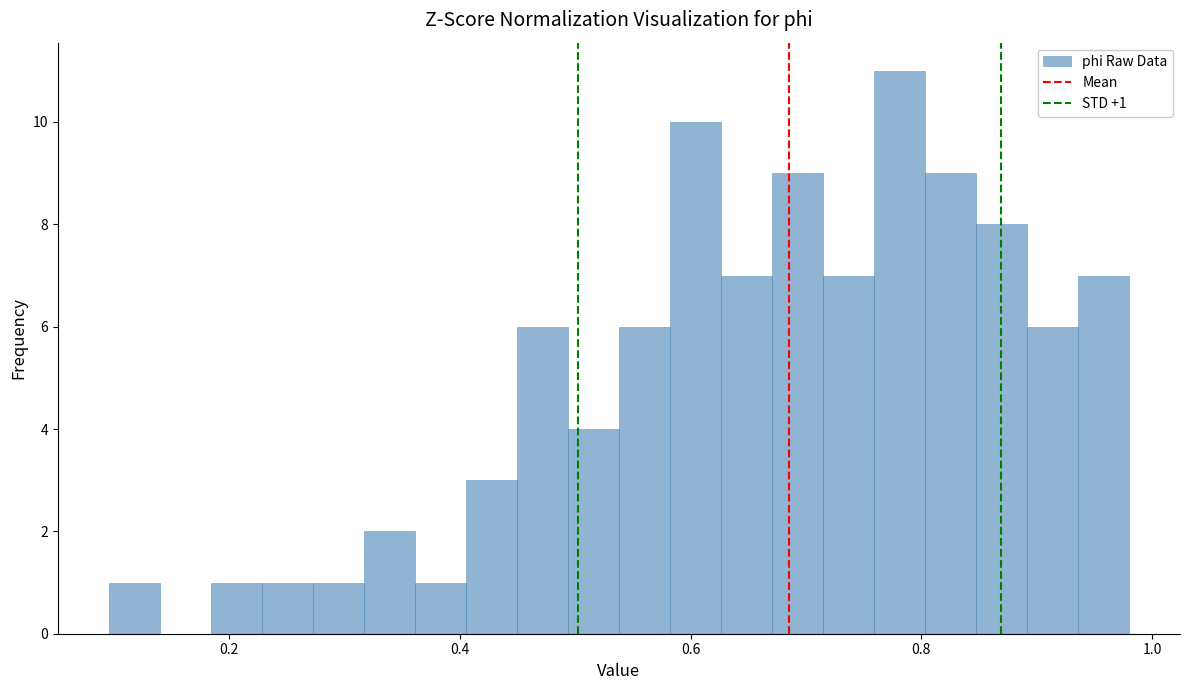

Around what value on the x-axis is the tallest bar? Give the approximate position of its centre, as read against the axis.

0.78